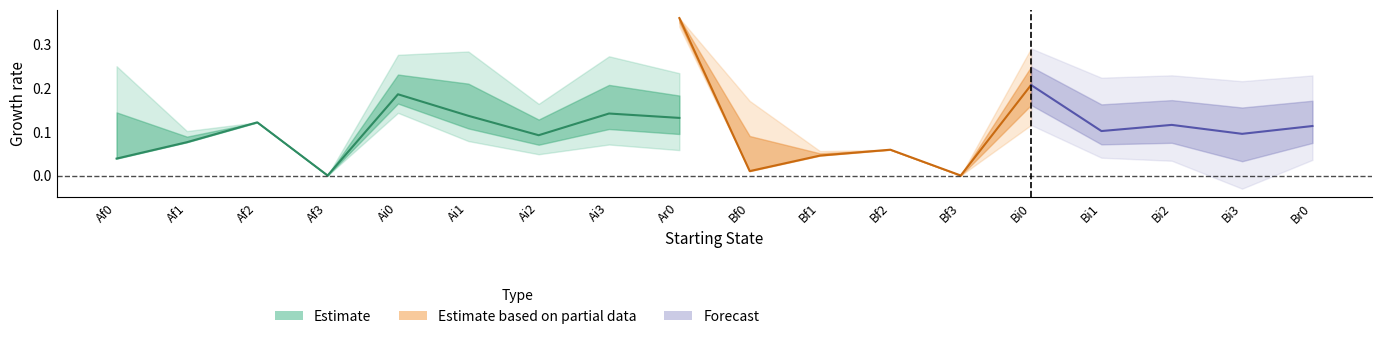

What is the difference between the second highest and minimum values in the Bf0 series?

0.1